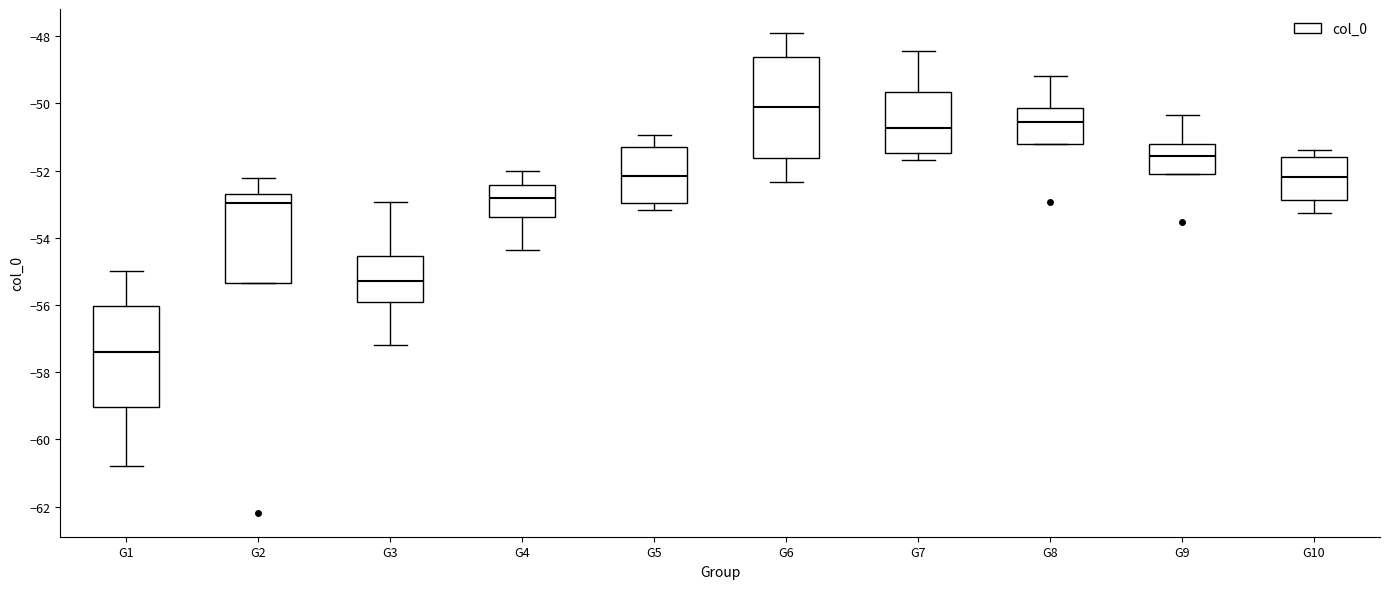

Which box's median line is the highest?

G6